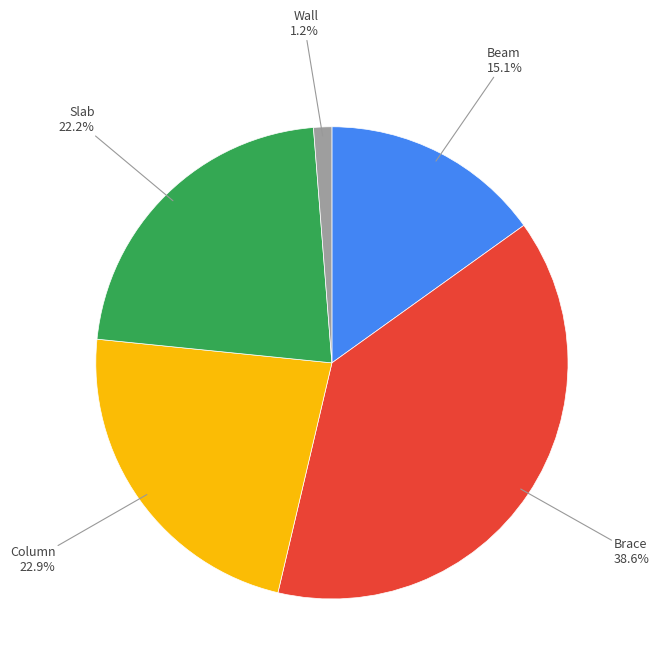

Count the number of slices in the pie.

5